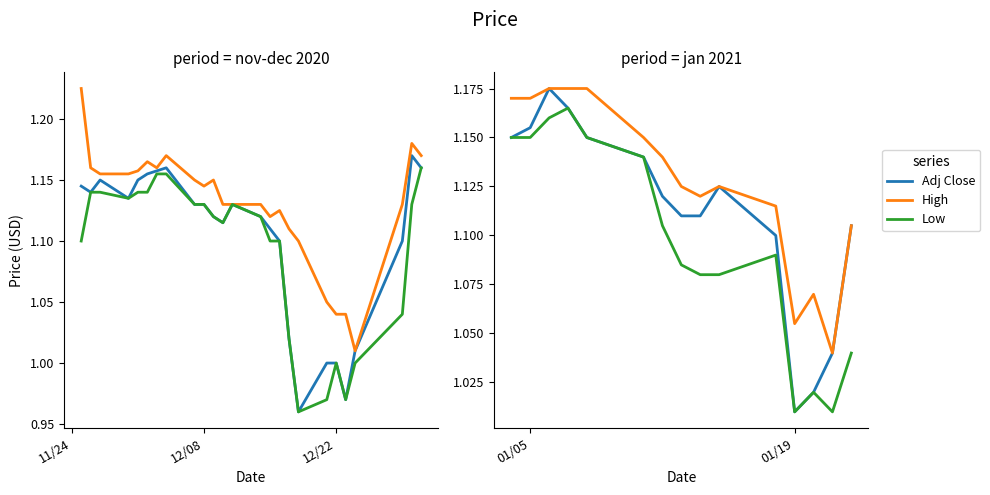

What is the maximum value for High?

1.2